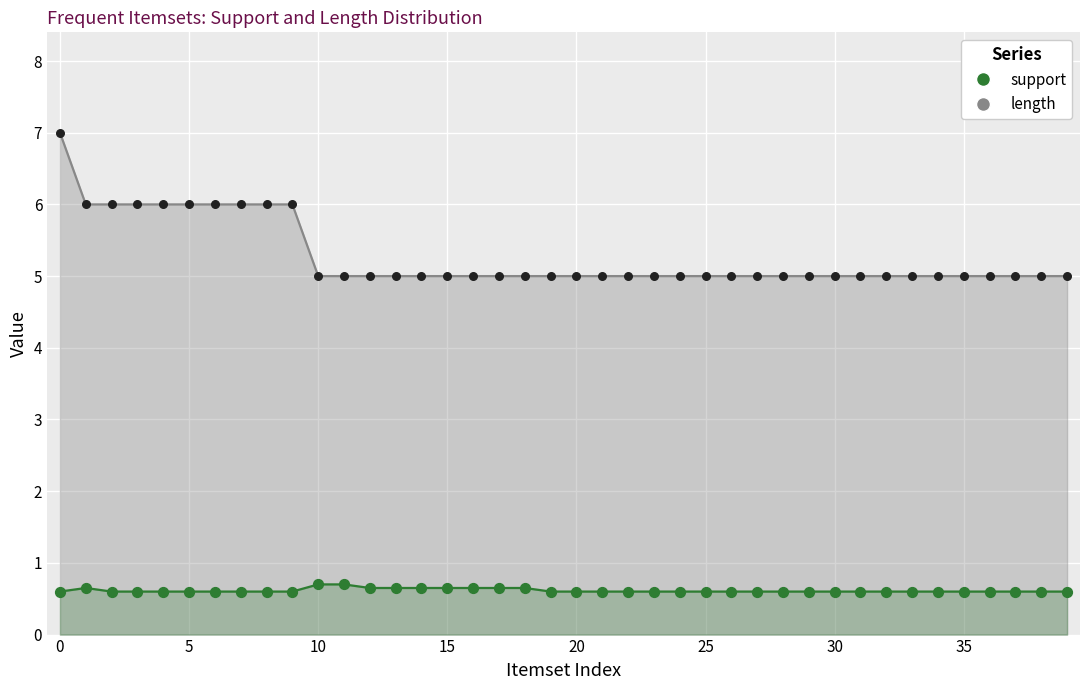

Which series reaches the maximum Y coordinate?

length